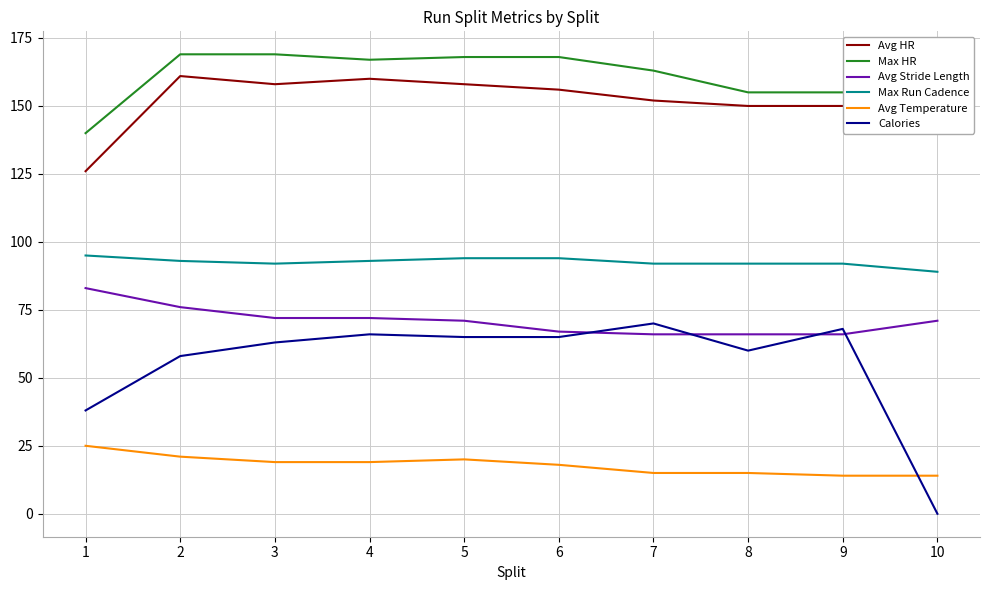

Which series has the widest spread of values?

Calories